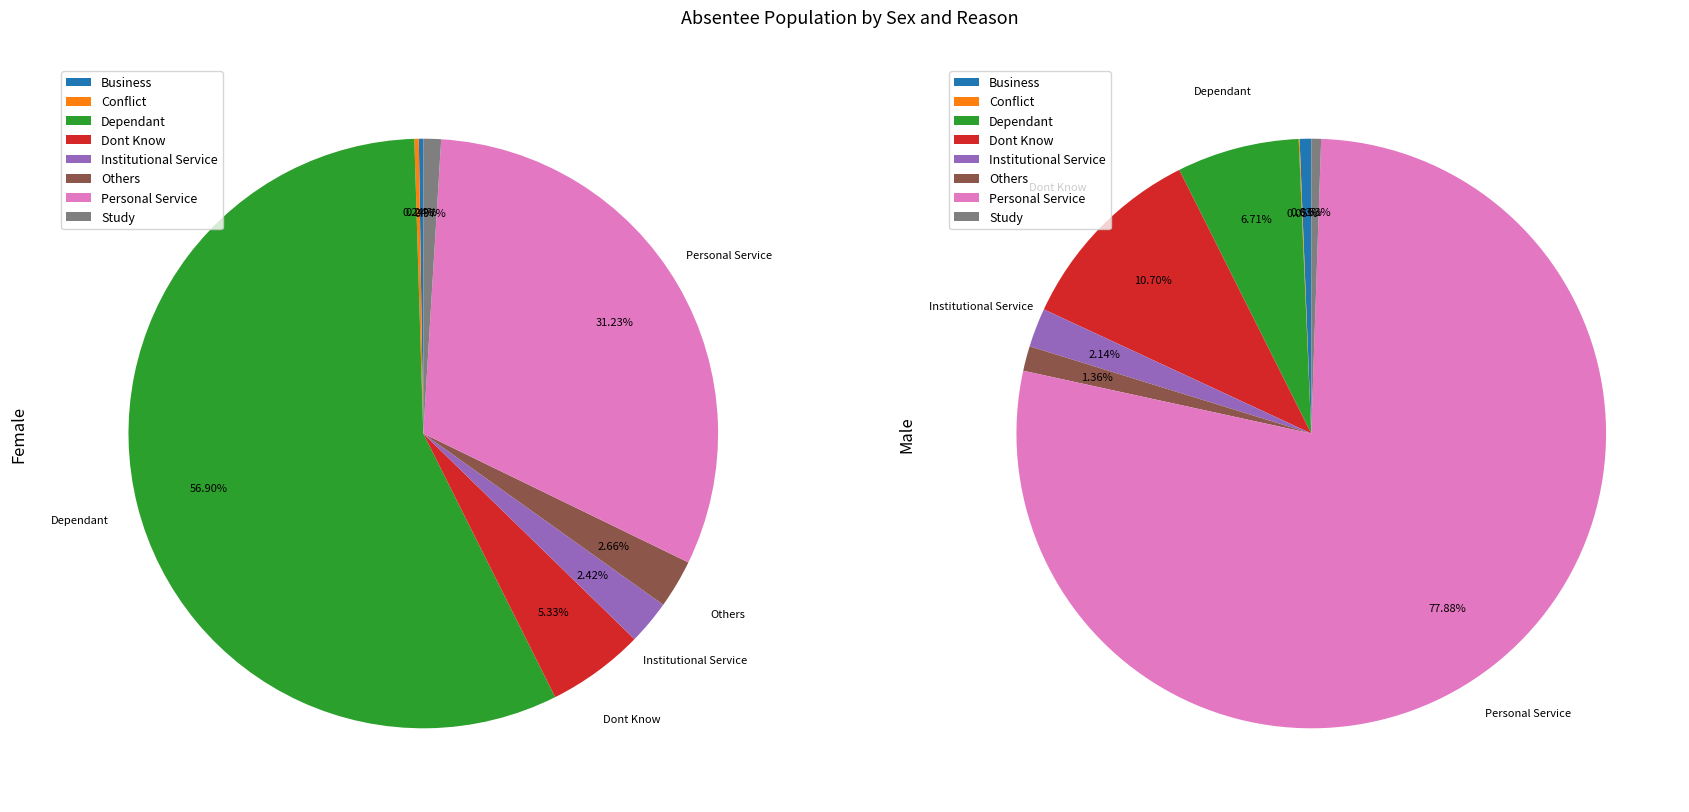

Which has a higher value, Institutional Service or Business?

Institutional Service